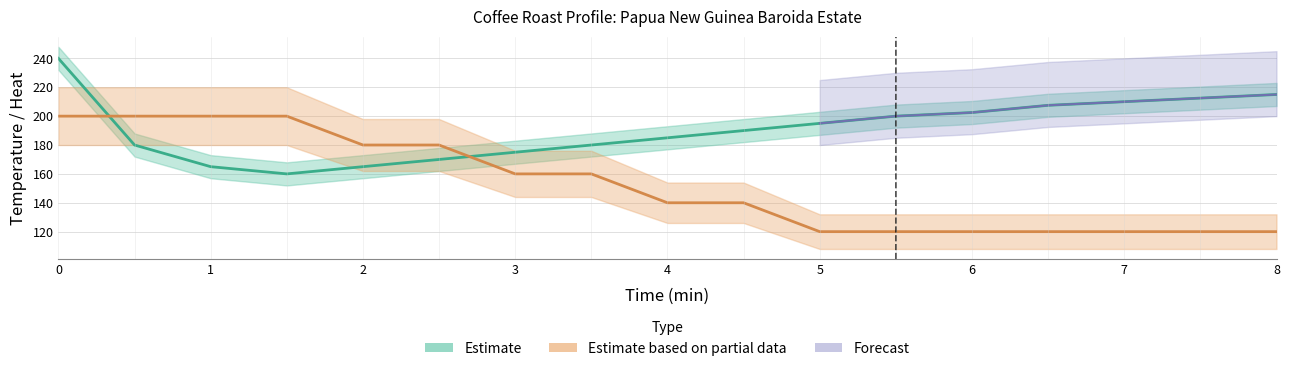

How many lines are shown in the chart?

2